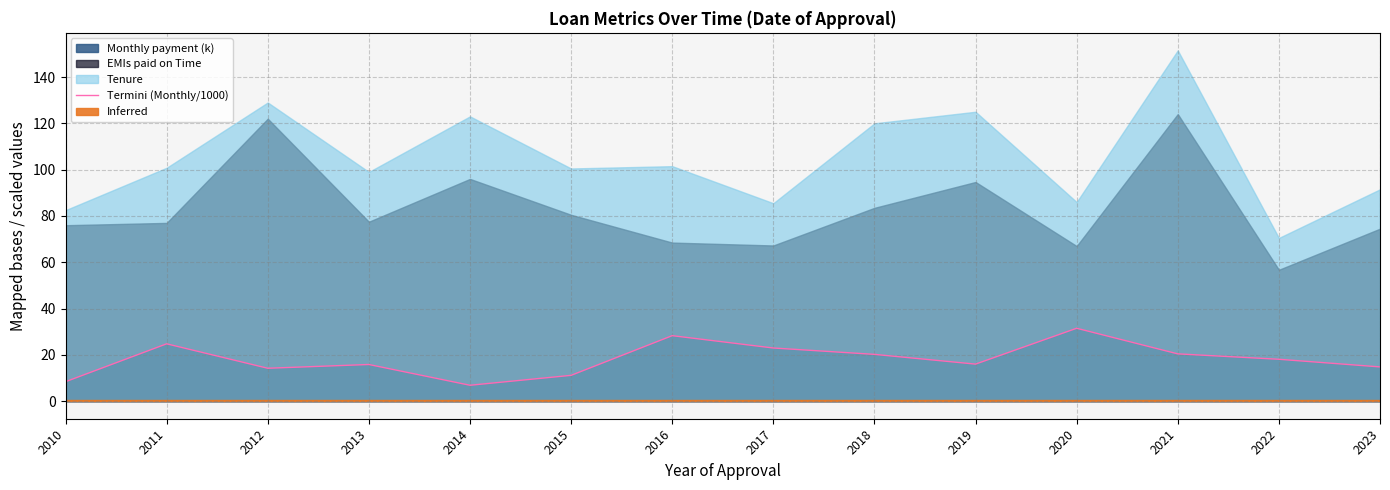

True or false: the data shows 34.1 at 2018.

False